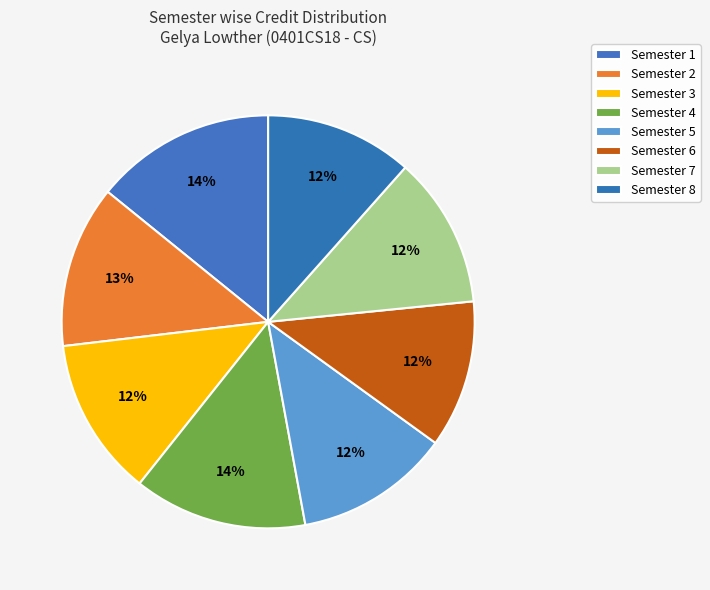

Combined, do Semester 3 and Semester 6 account for over 50%?

No